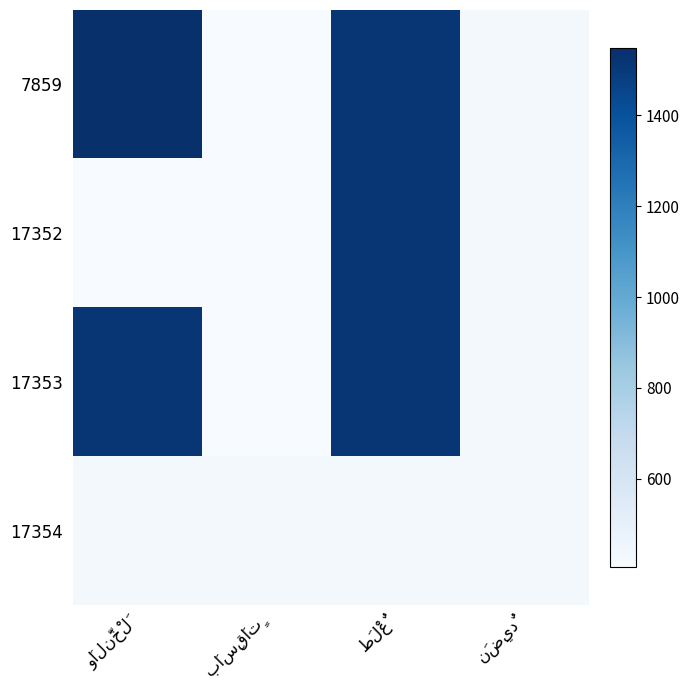

Reading left to right, transcribe all the data shown in this chart.

7859: وَالنَّخْلَ=1547	بَاسِقَاتٍ=406	طَلْعٌ=1517	نَضِيدٌ=428
17352: وَالنَّخْلَ=406	بَاسِقَاتٍ=406	طَلْعٌ=1517	نَضِيدٌ=428
17353: وَالنَّخْلَ=1517	بَاسِقَاتٍ=406	طَلْعٌ=1517	نَضِيدٌ=428
17354: وَالنَّخْلَ=428	بَاسِقَاتٍ=428	طَلْعٌ=428	نَضِيدٌ=428